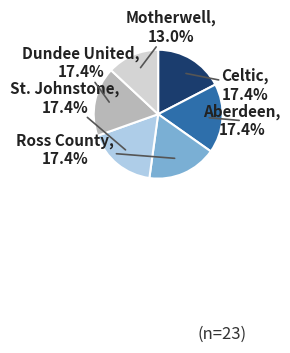

Which slice is the smallest?

Motherwell